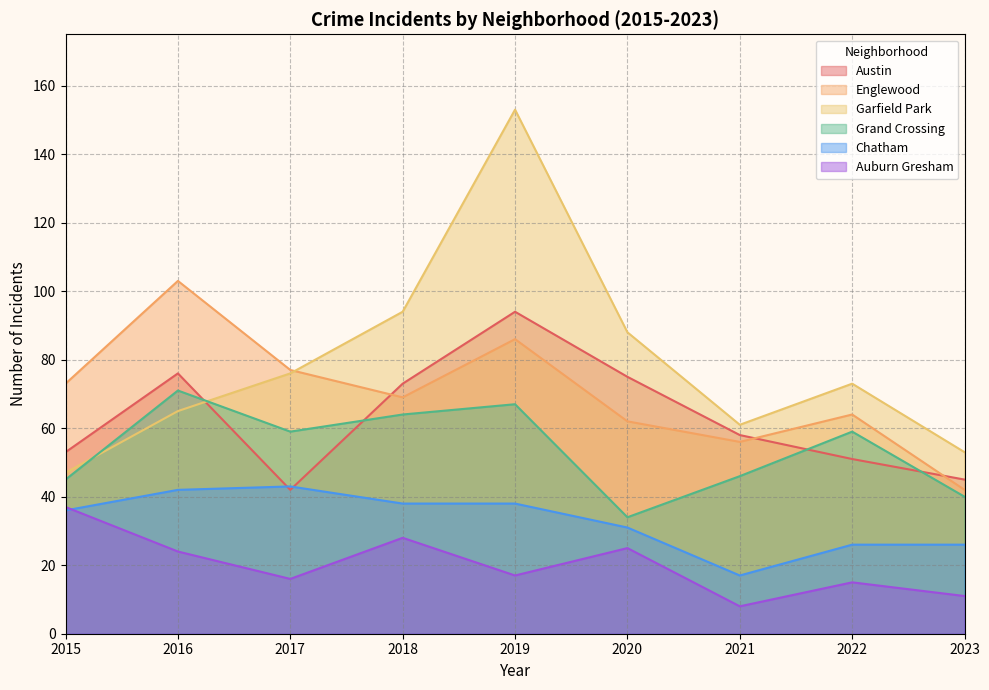

True or false: Grand Crossing has a value of 46 at 2020.

False